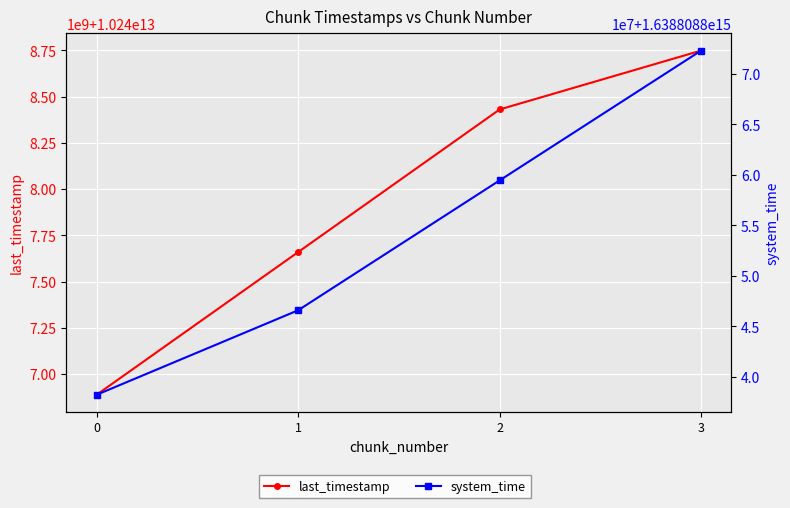

How many data points in last_timestamp are less than 10248431019886?

2